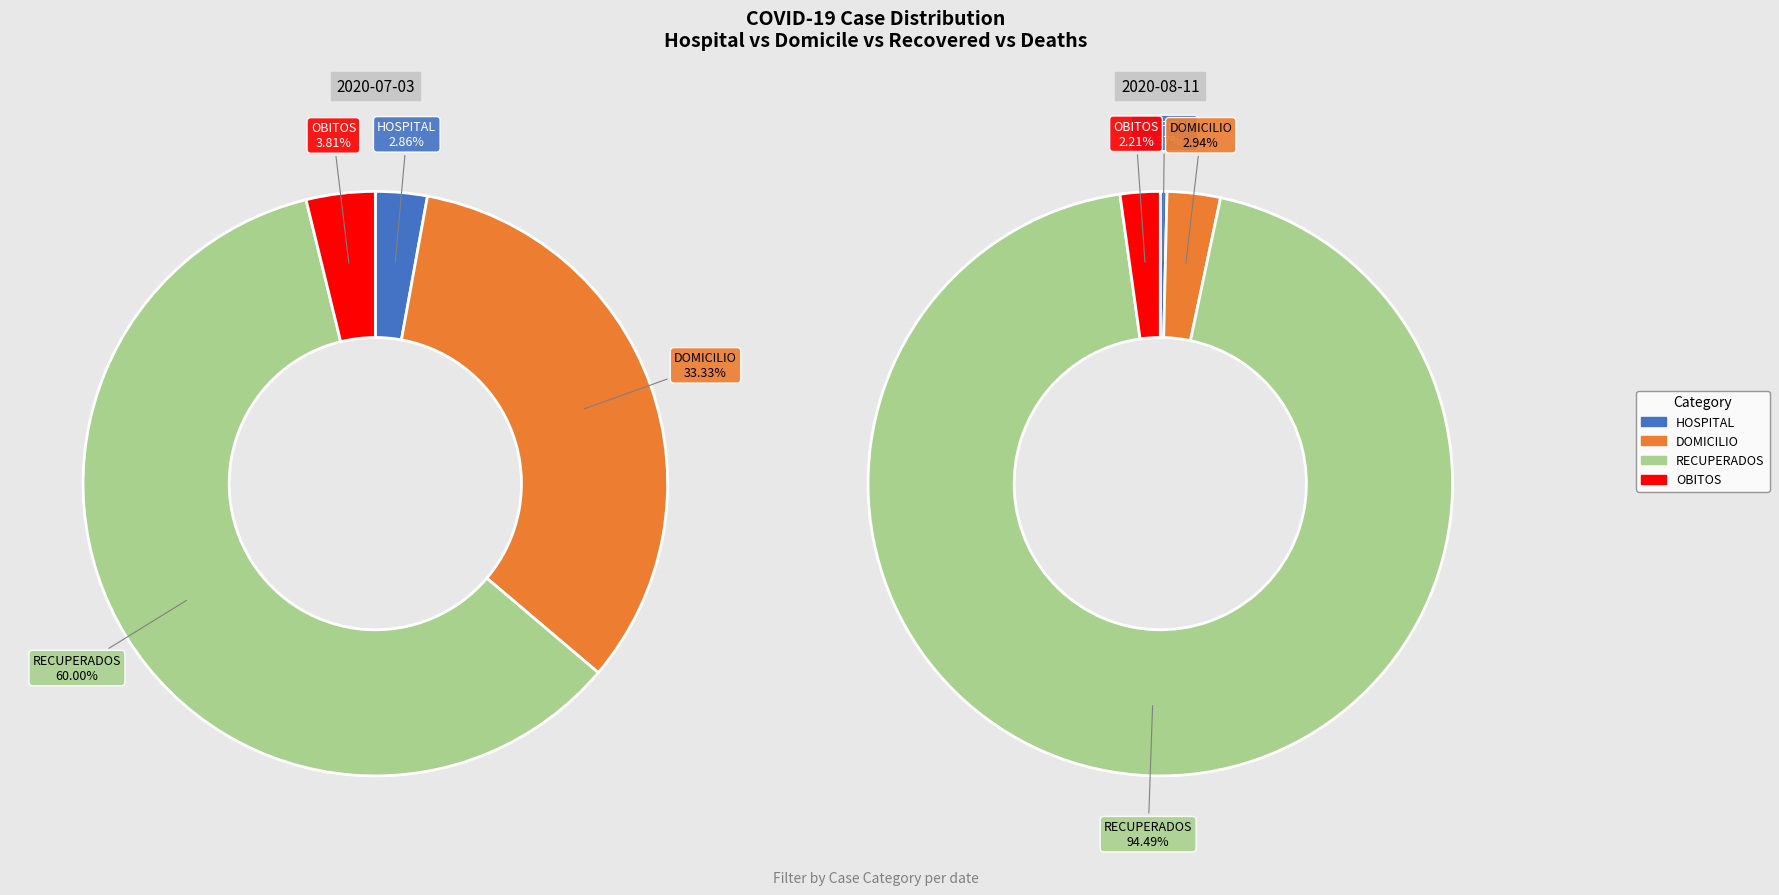

Is the sum of 34 and 18 greater than half?

No